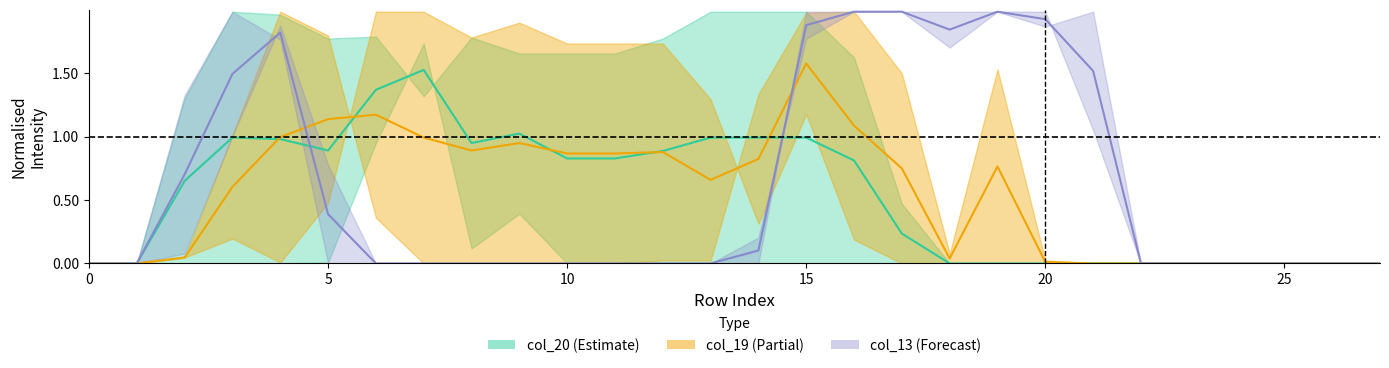

What is the sum of all col_19 mid values?

15.1